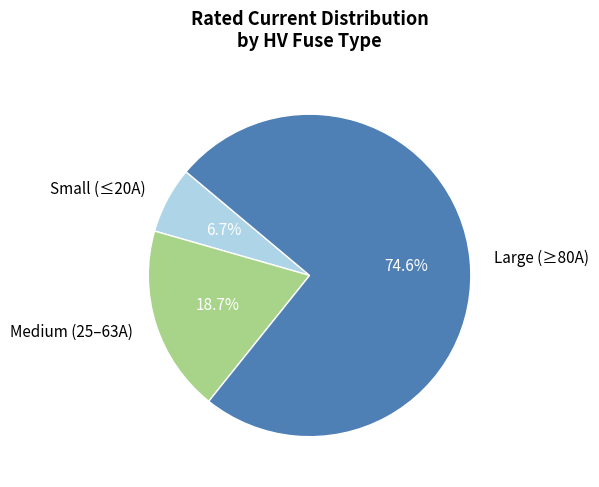

To the nearest percent, what is the difference between the largest and smallest slice percentages?

68%